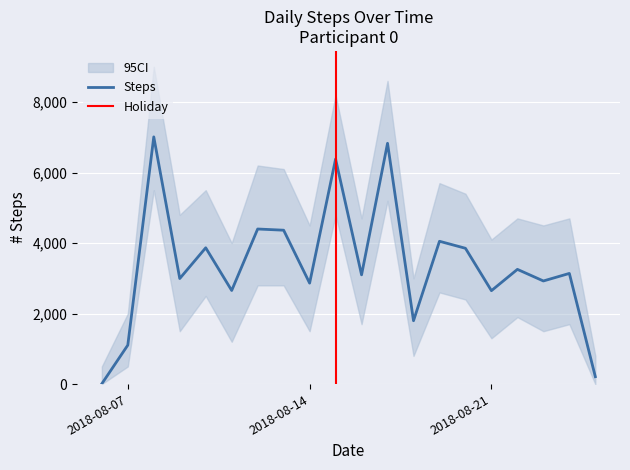

What value does the data have at 2018-08-18, to the nearest 50?

1800